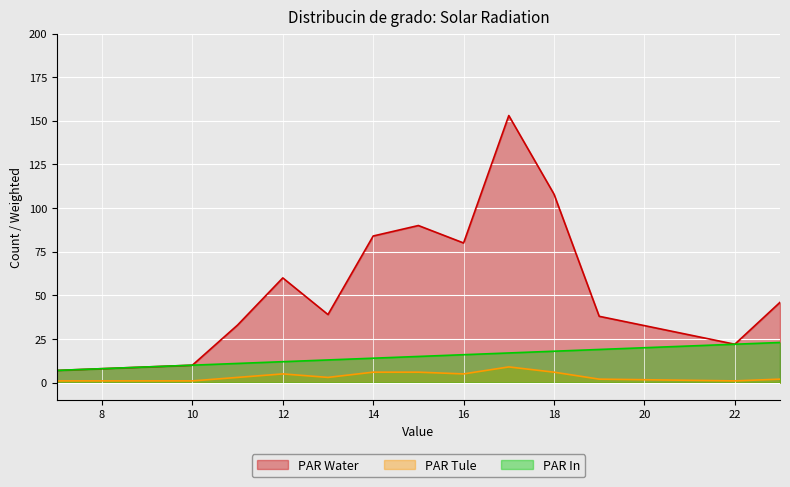

Does the chart display data point markers on the line(s)?

No